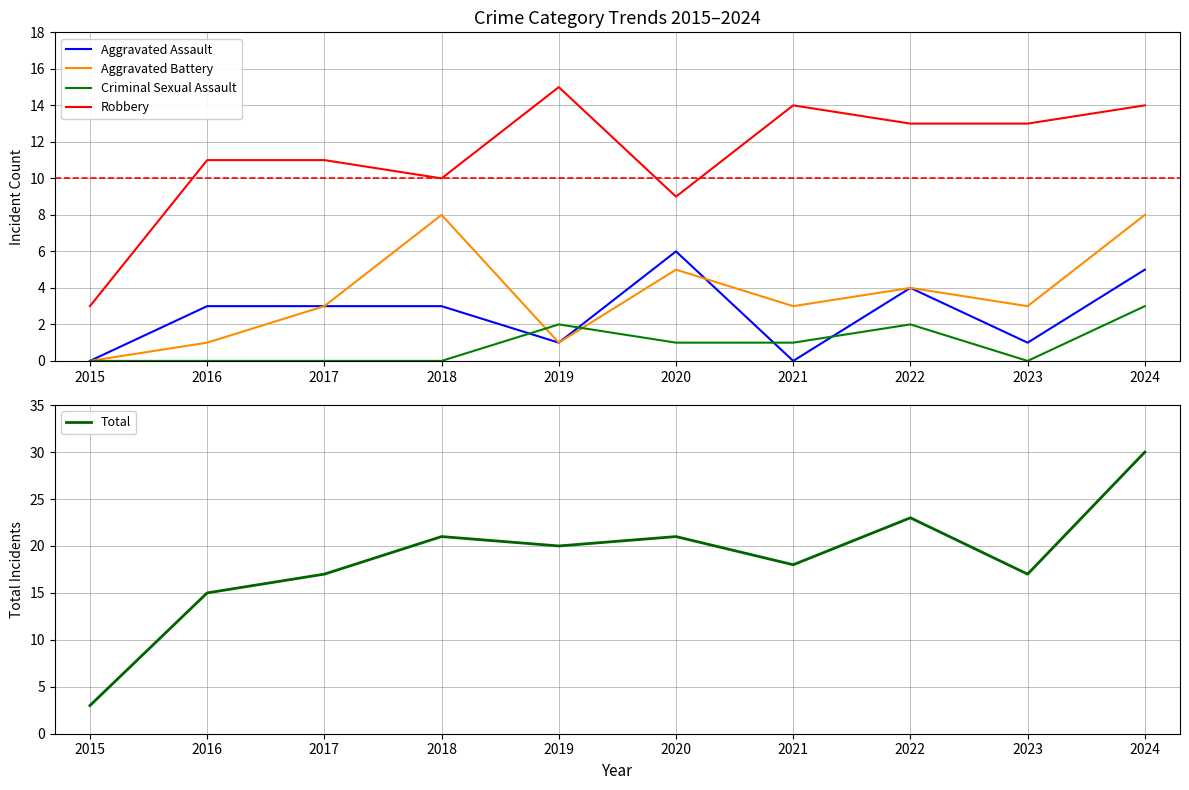

Read the Aggravated Battery value at 2016.

1